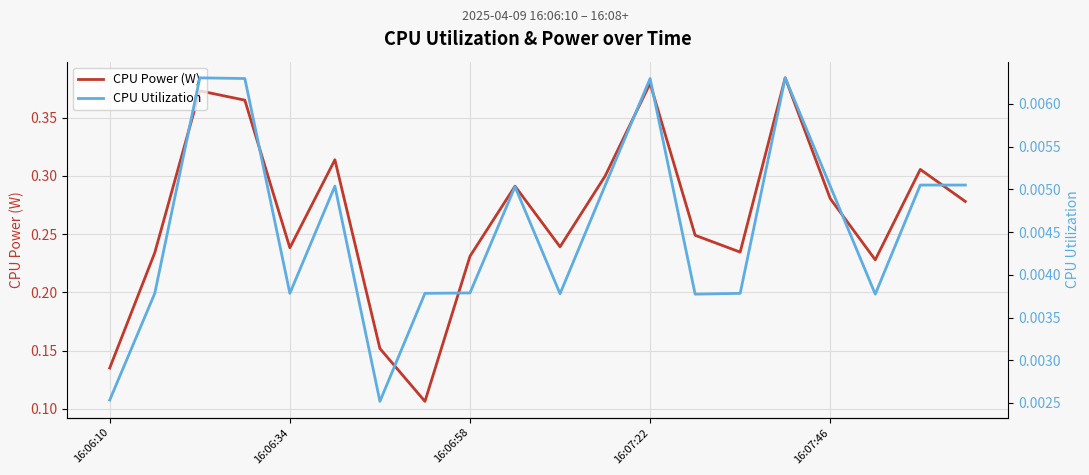

Which category has the highest value across all series?

15